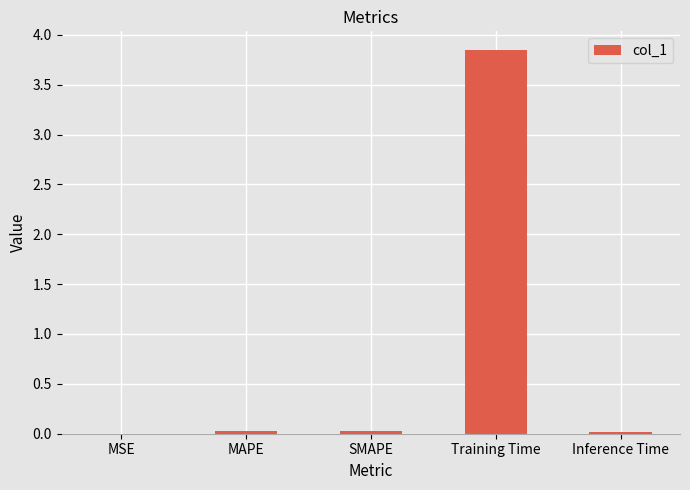

The value at MSE is 0.0. True or false?

True